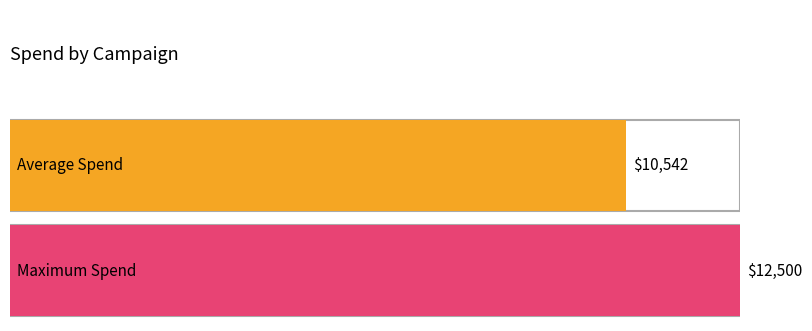

The value of Spend at E is 6516. True or false?

False